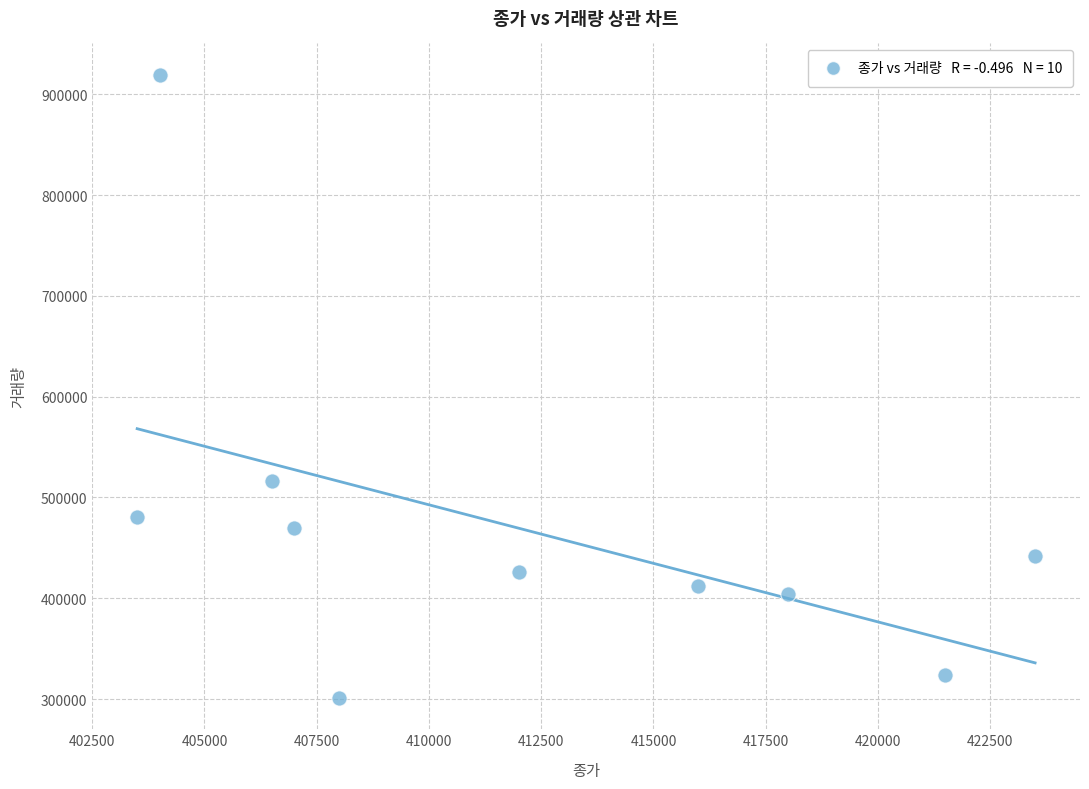

What is the range of Y values (max minus min)?

618673